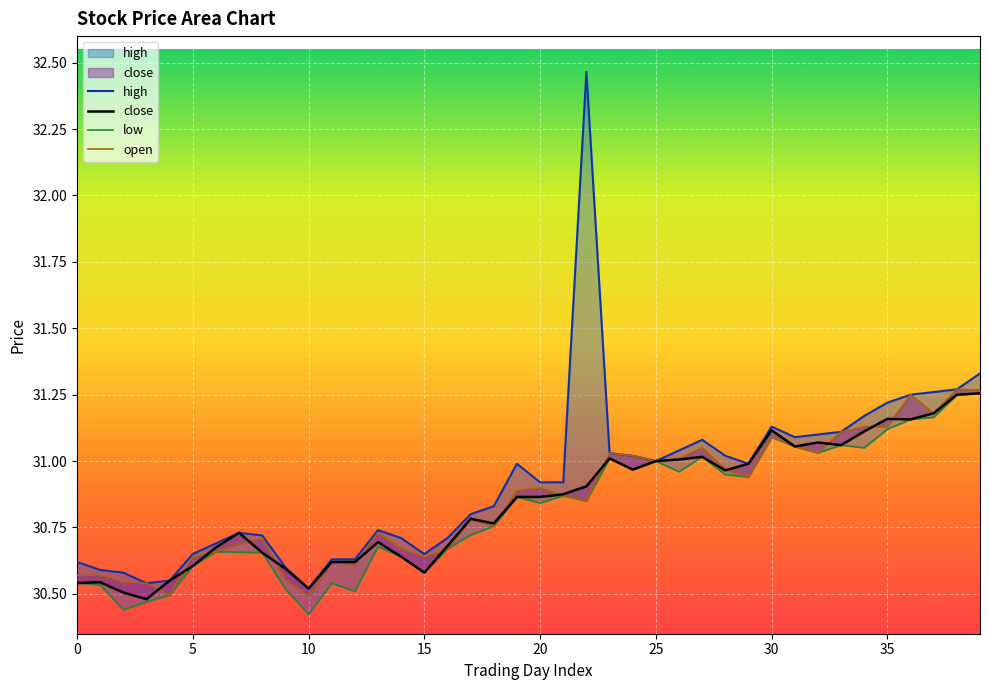

Which series changed the most between 14 and 18?

close